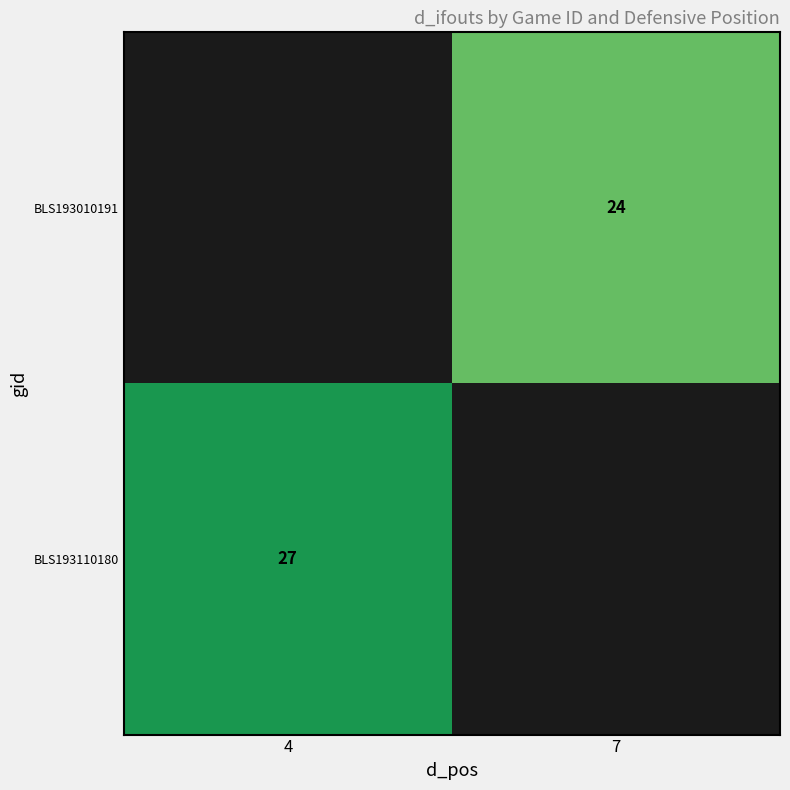

The BLS193110180 series shows 10 at 4. True or false?

False